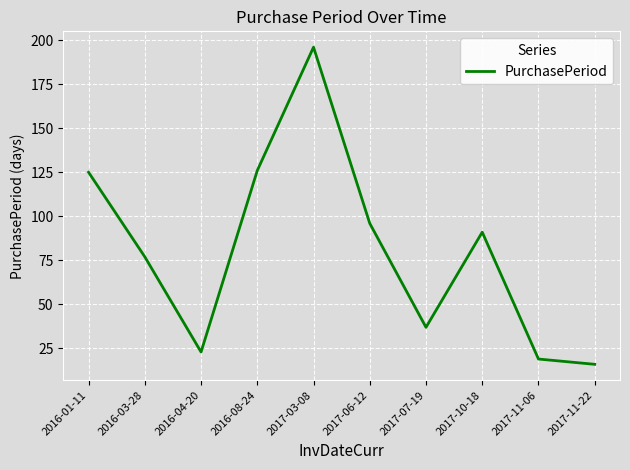

What is the ratio of the value at 2017-06-12 to the value at 2017-07-19?

2.6